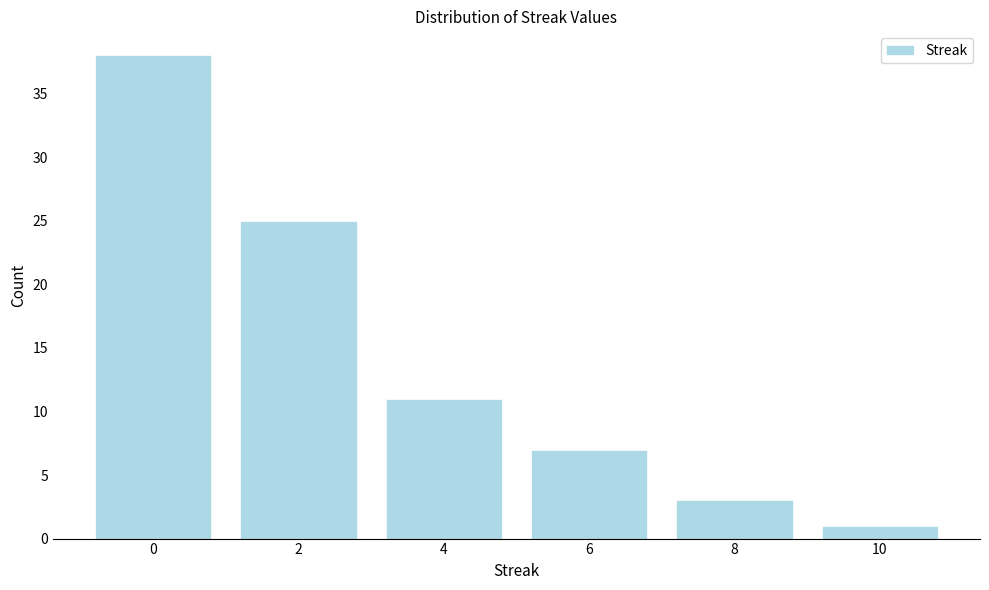

Reading left to right, transcribe all the data shown in this chart.

38	25	11	7	3	1